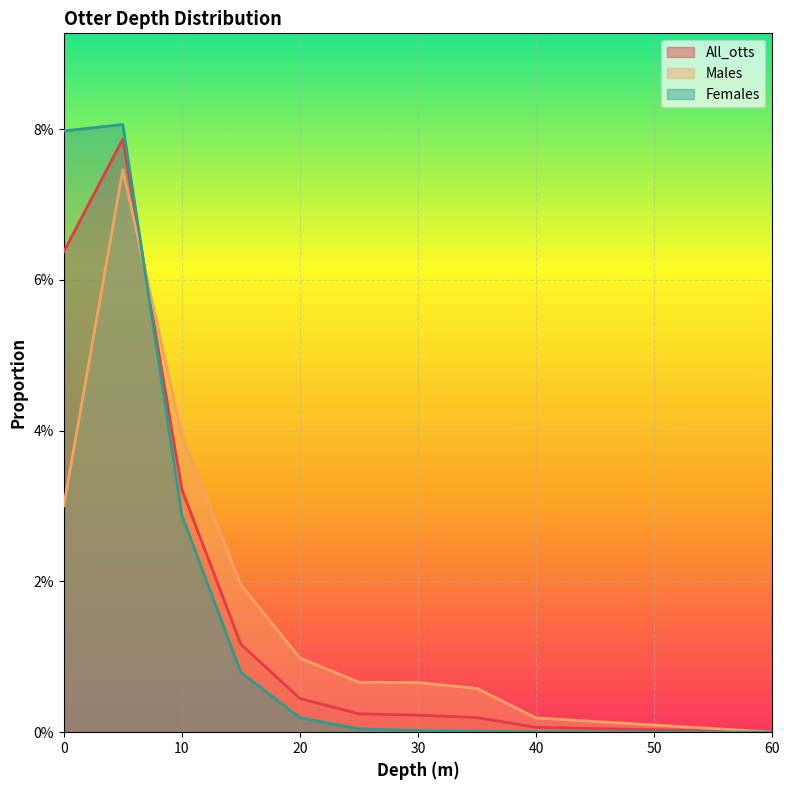

True or false: Males has more than 0 interior local peaks.

True